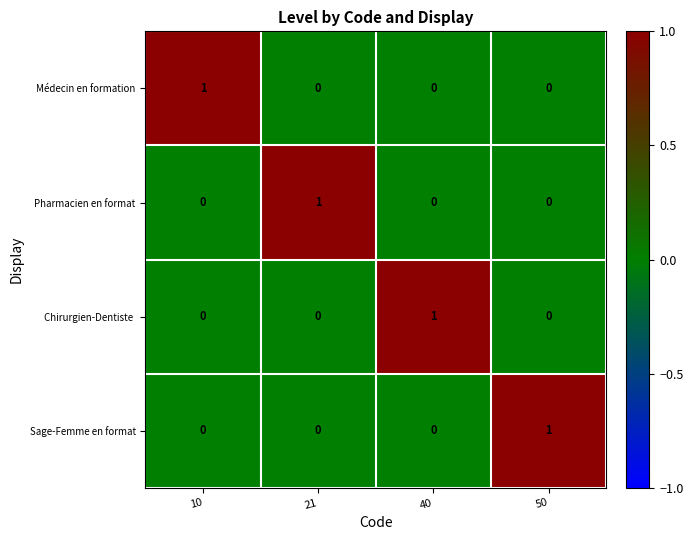

Is it true that Pharmacien en format equals 0 at 40?

True